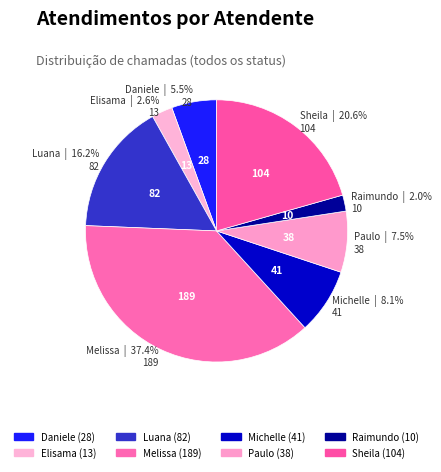

Rank the categories by value from lowest to highest.

Raimundo Francisco Taborda, Elisama Walter Machado, Daniele Aparecida dos Santos, Paulo Roberto da Silva Junior, Michelle Goncalves Mello, Luana Cristine Sa dos Santos, Sheila Catarina de Campos, Melissa Maria Caleffi Zechini